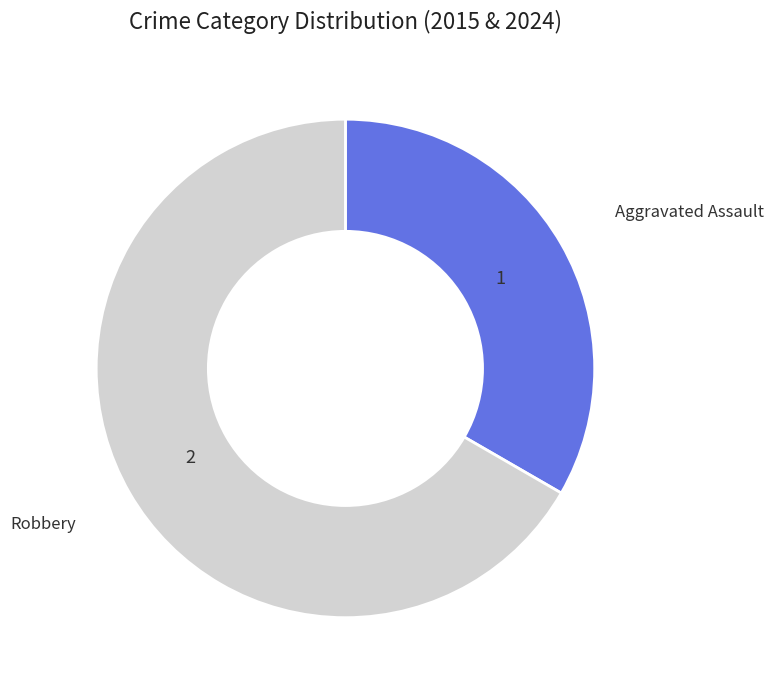

Which has a higher value, Robbery or Aggravated Assault?

Robbery